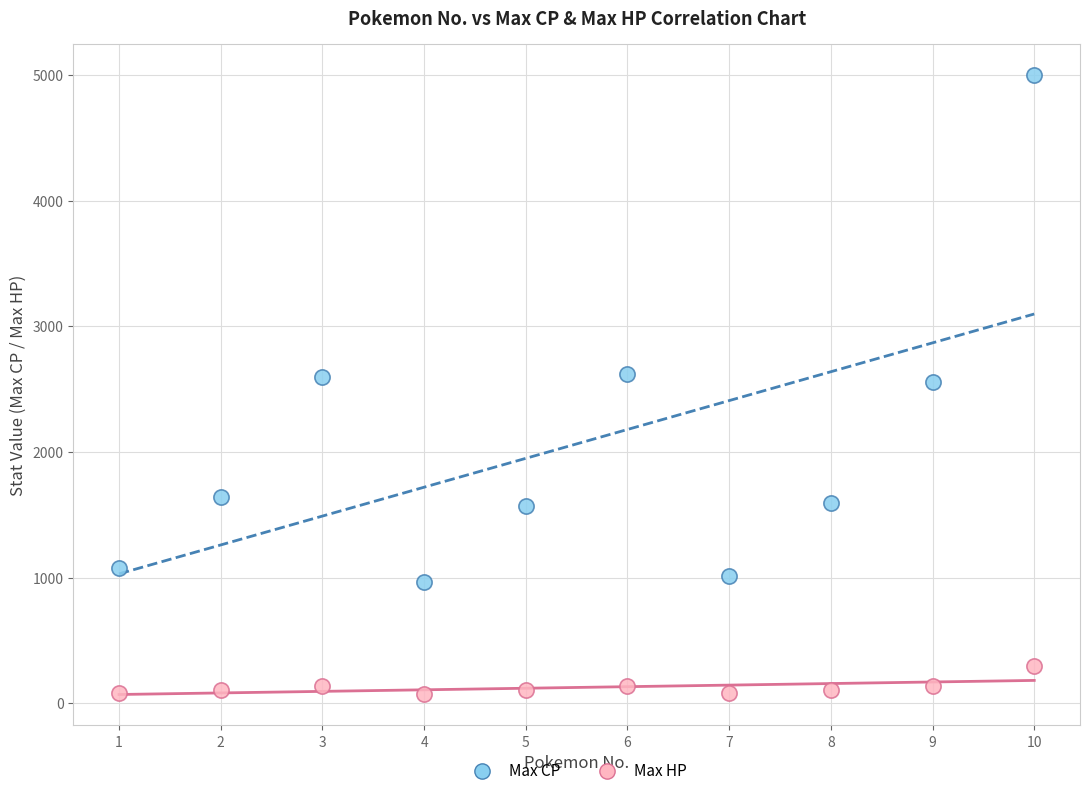

Which series reaches the minimum Y coordinate?

Max HP